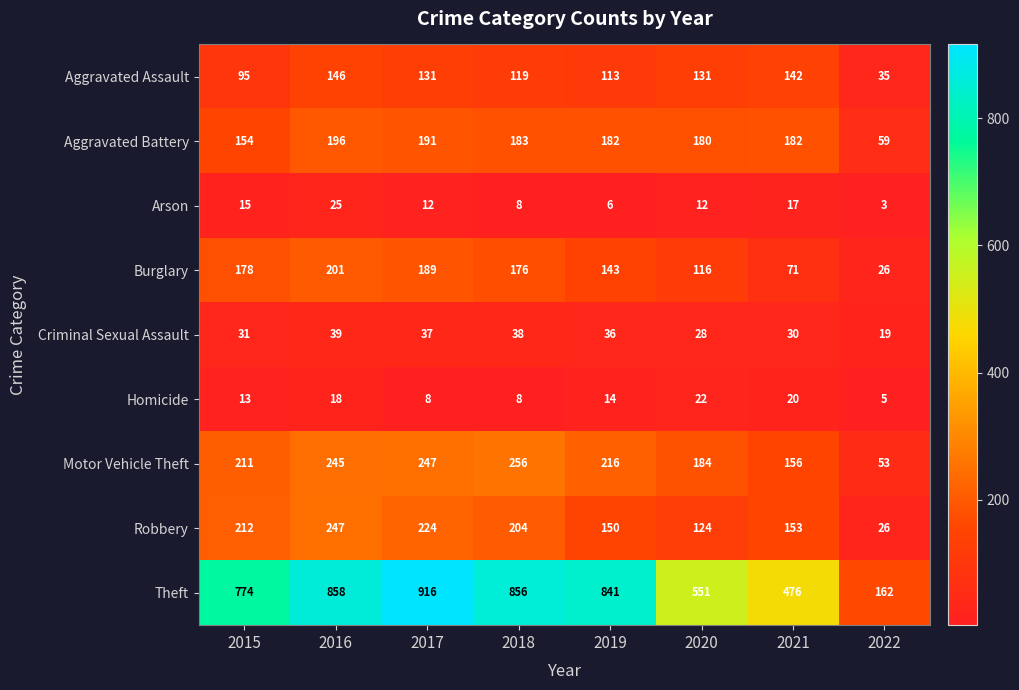

Is it true that Arson equals 3 at 2022?

True